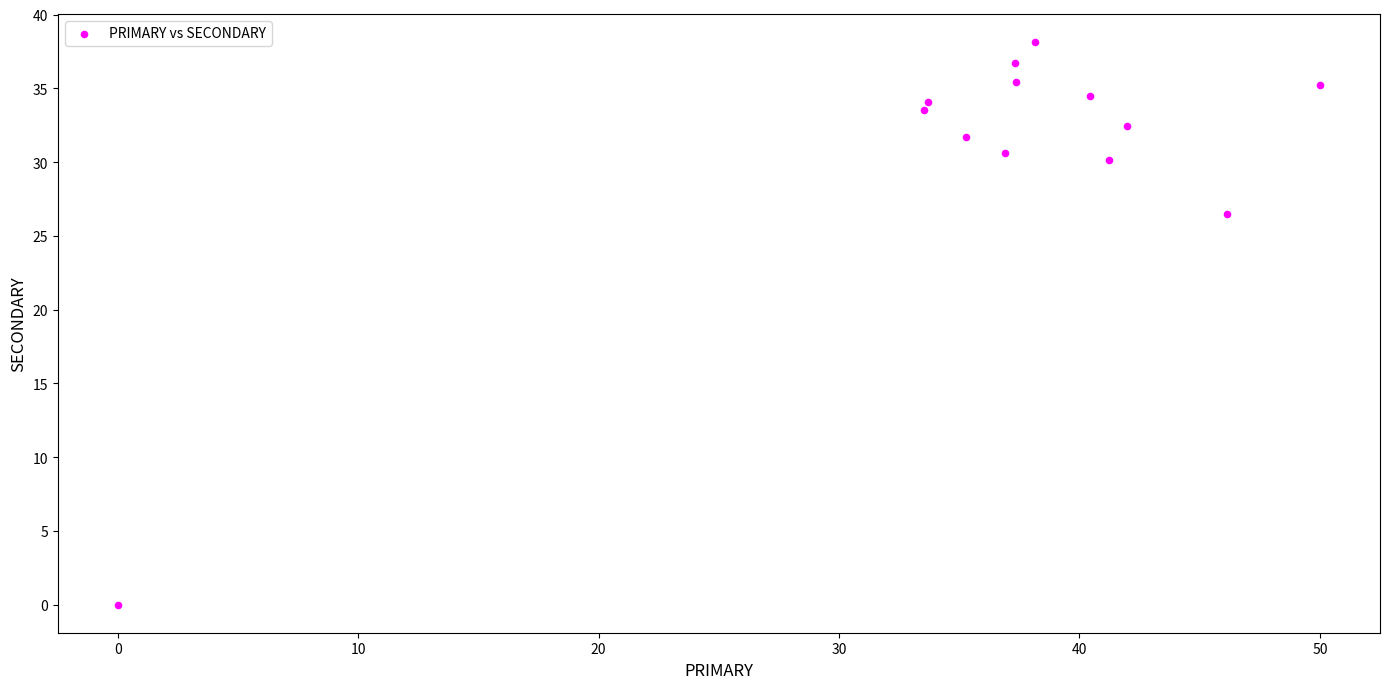

What is the range of Y values (max minus min)?

38.1